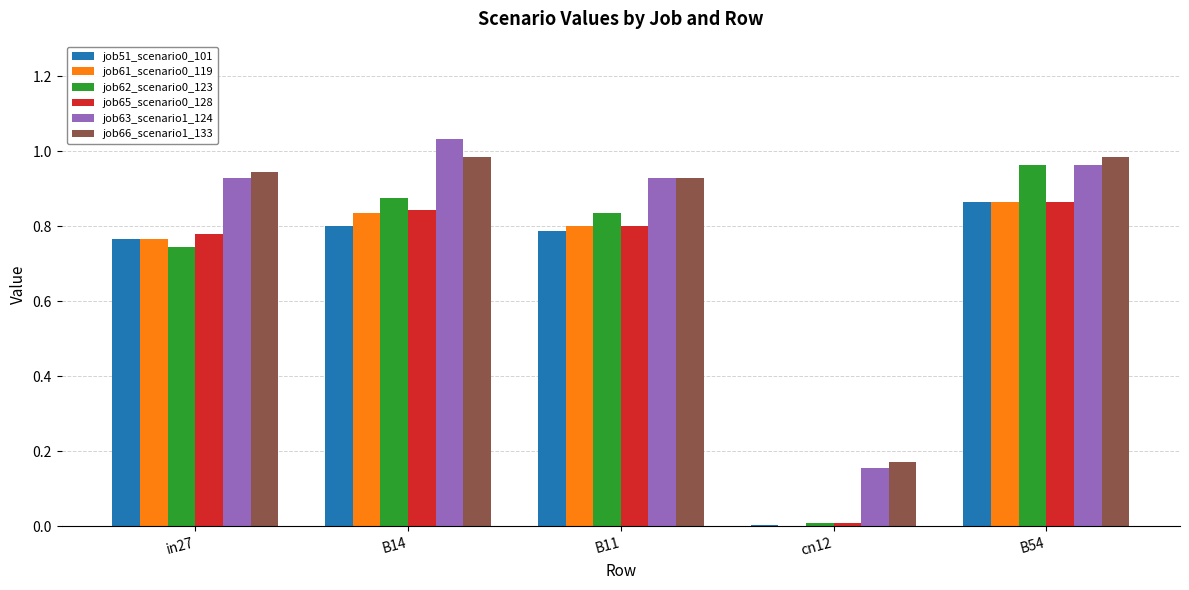

What is the total value across all series at B54?

5.5